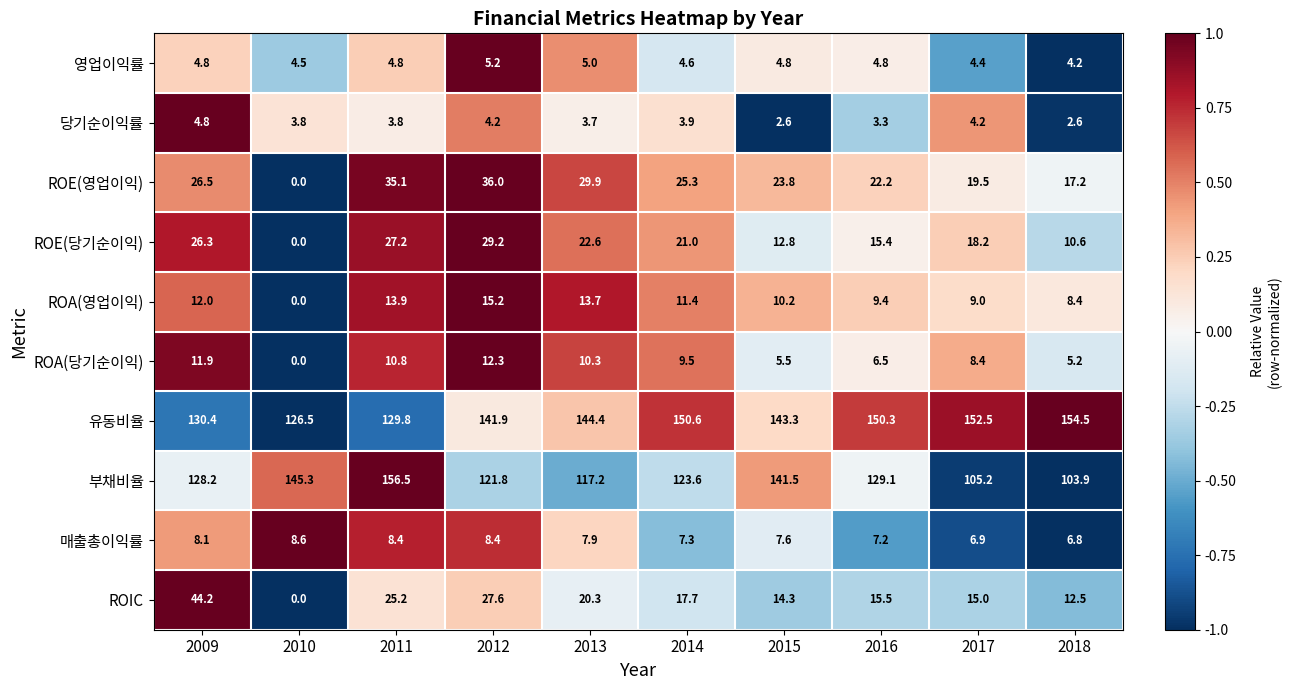

How many data points in 유동비율 are above 144?

5